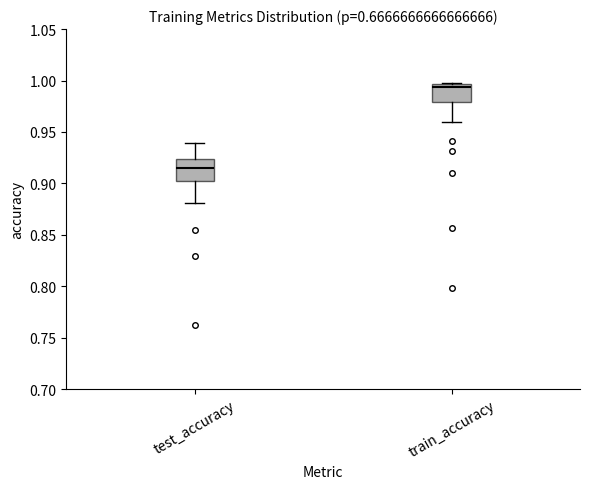

Reading left to right, transcribe this box plot: for each box, give where its median line is, the range the box spans, and where its two whiskers end, as read against the y-axis. The values are not printed on the chart, so give them approximately, as read against the axis.

test_accuracy: median 0.915, box 0.900 to 0.925, whiskers 0.880 to 0.940
train_accuracy: median 0.995 (just below the box's upper edge), box 0.980 to 0.995, whiskers 0.960 to 1.000